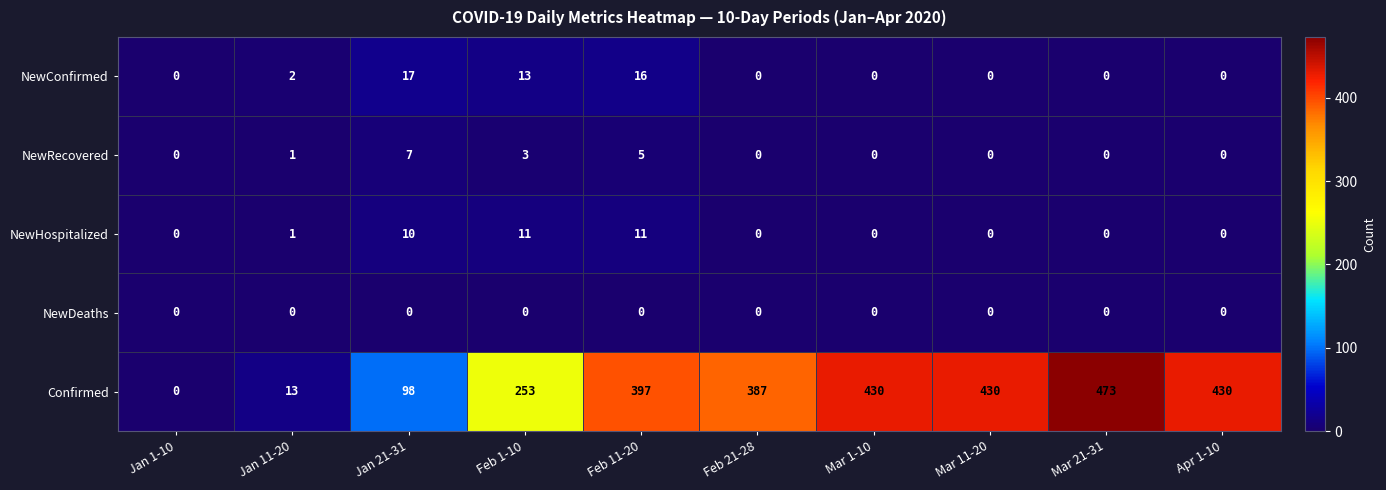

How many data points does each series have?

10